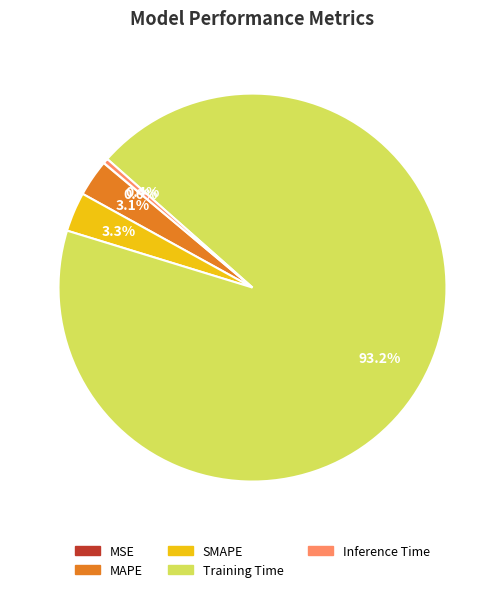

Which has a higher value, Inference Time or MAPE?

MAPE